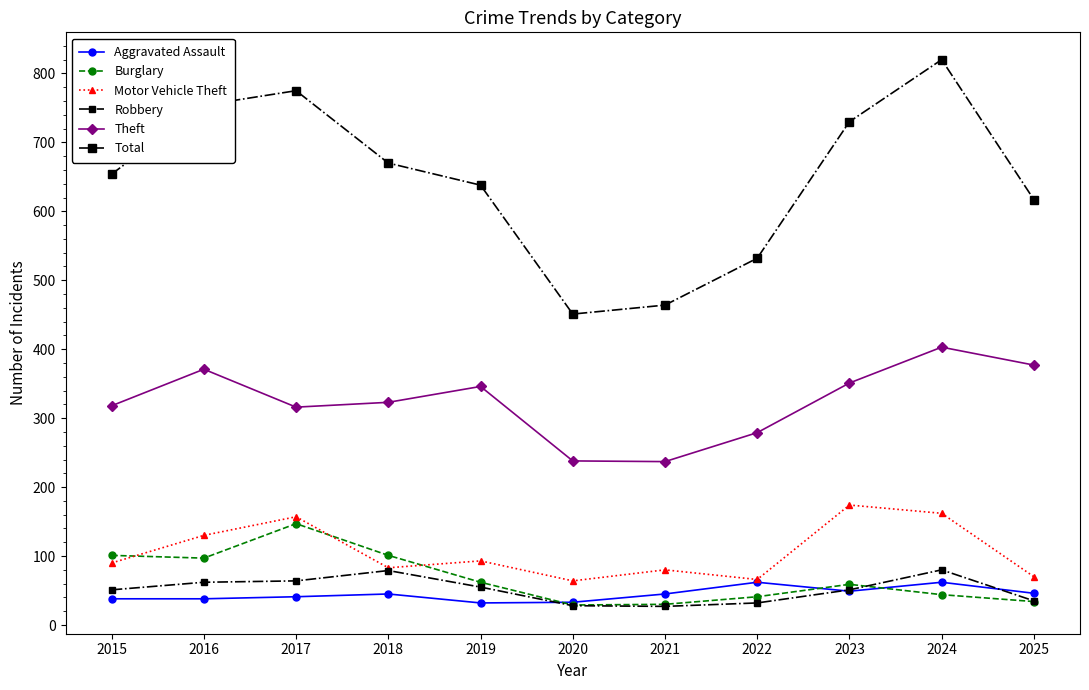

Is this an area chart (filled region under the line)?

No